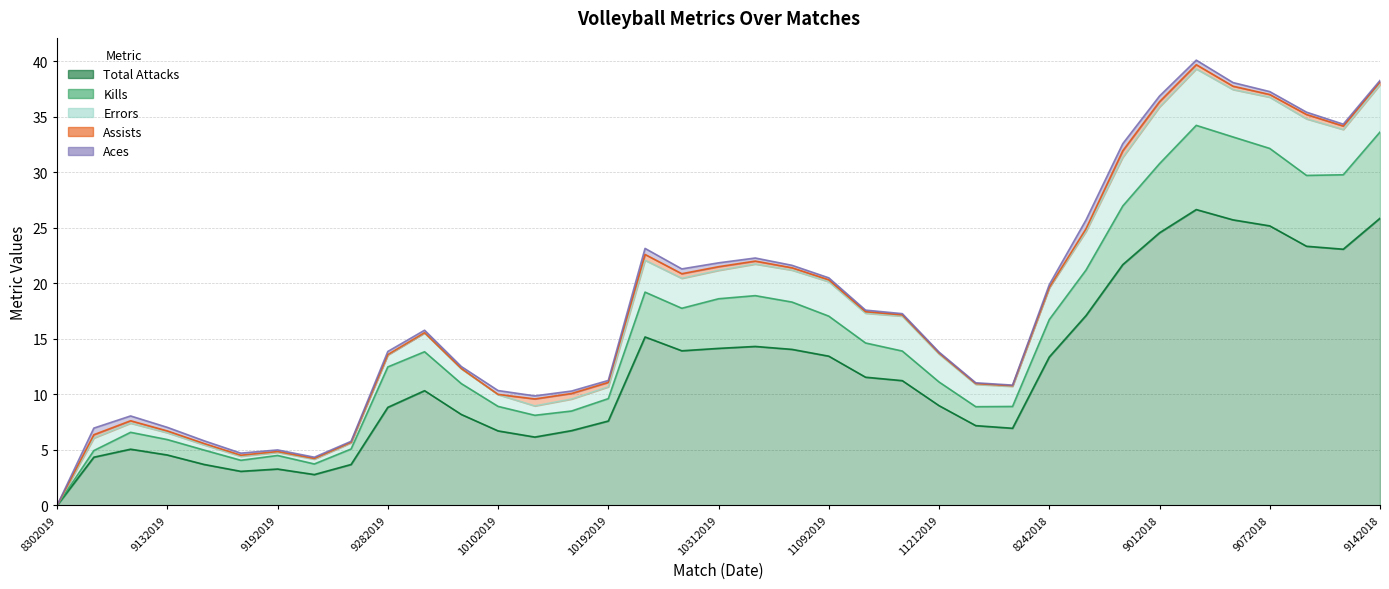

Where does the Total Attacks series first go above 10?

10032019